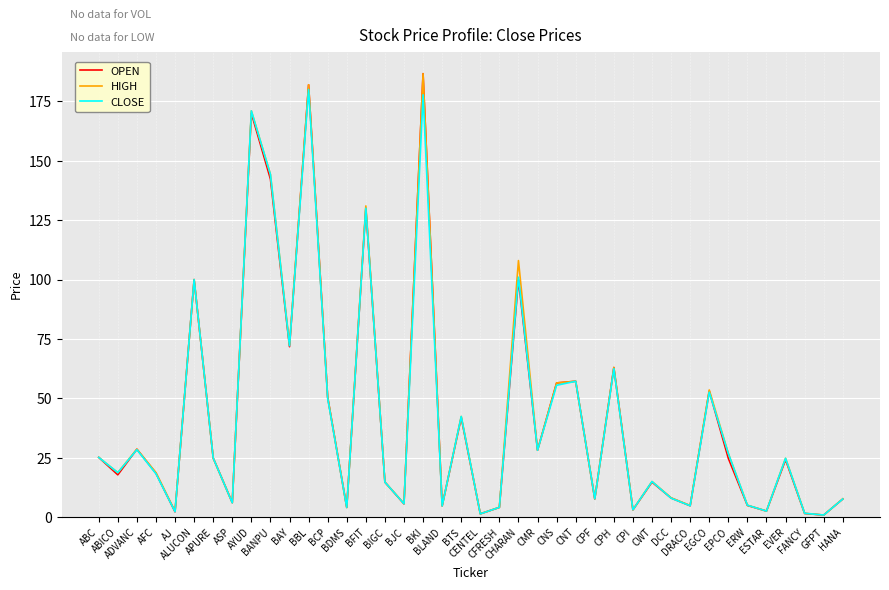

What position from the right is AJ?

36